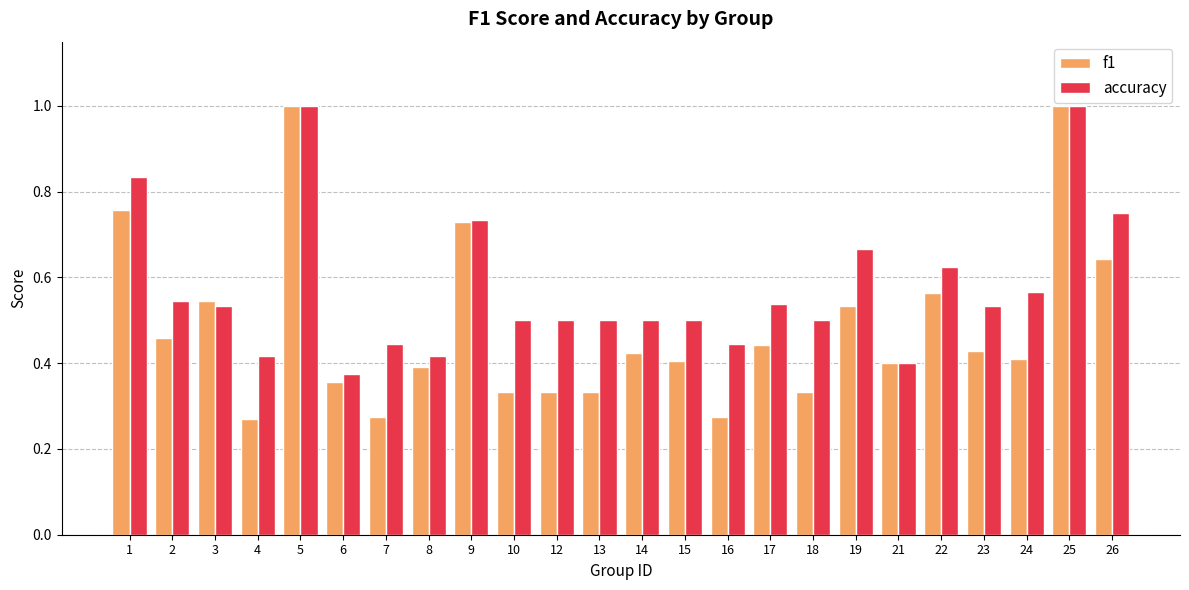

Which category has the lowest value in the accuracy series?

6